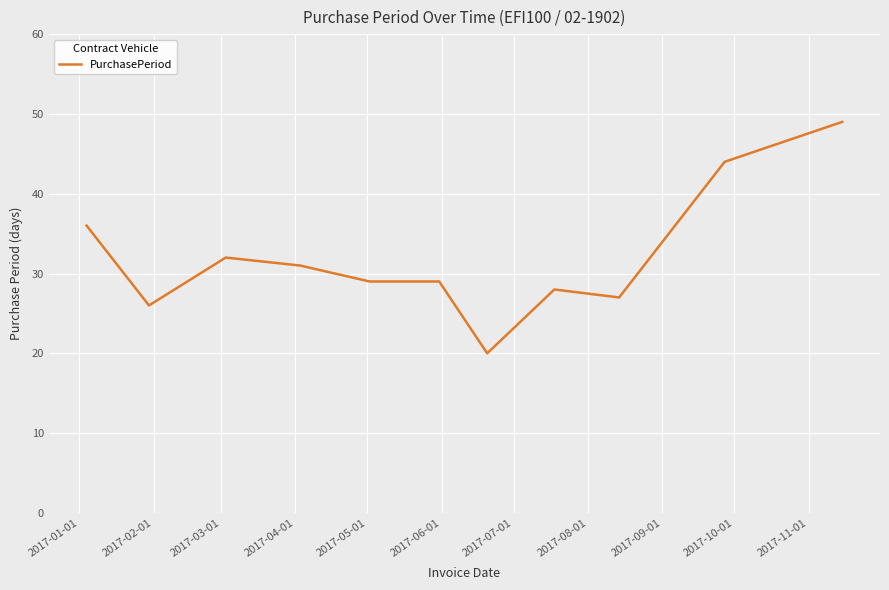

Is this an area chart (filled region under the line)?

No